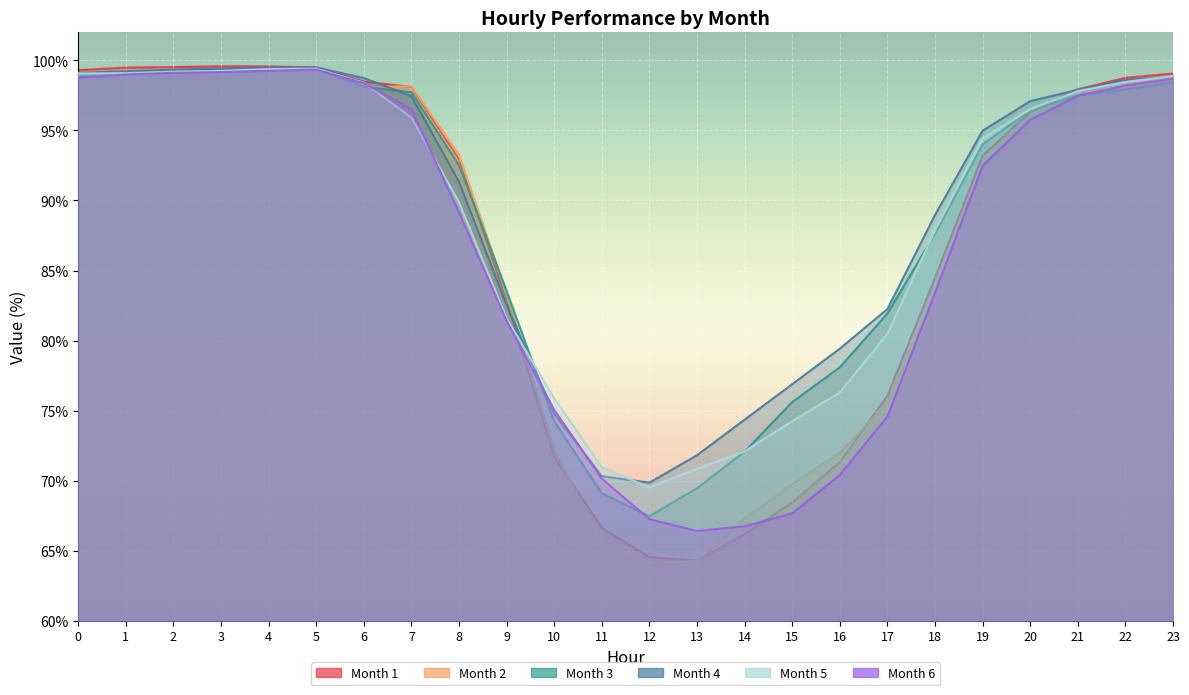

The 4 series shows 97.5 at 7. True or false?

True